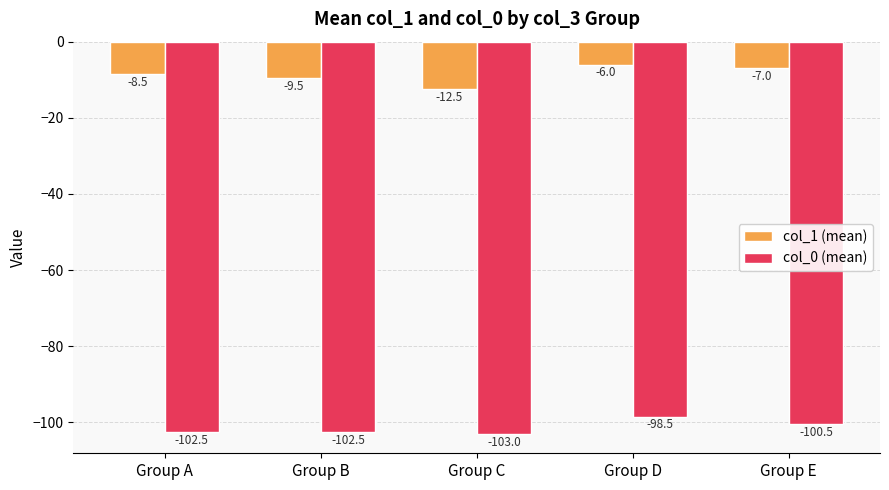

What is the minimum value for col_1 (mean)?

-12.5